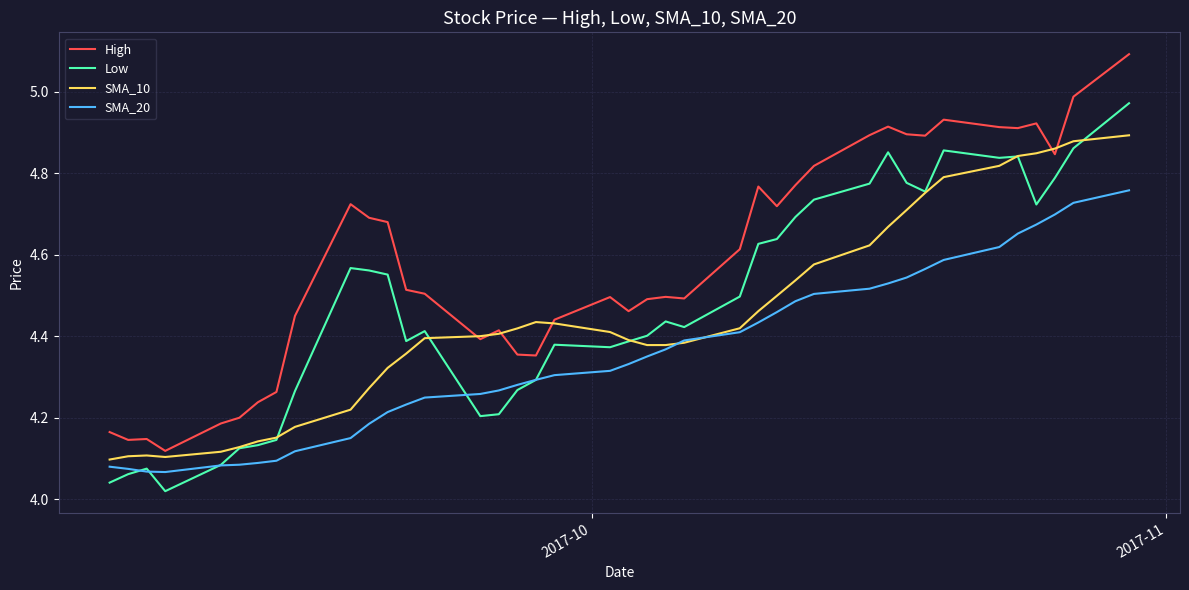

Which series has the largest range (max minus min)?

High